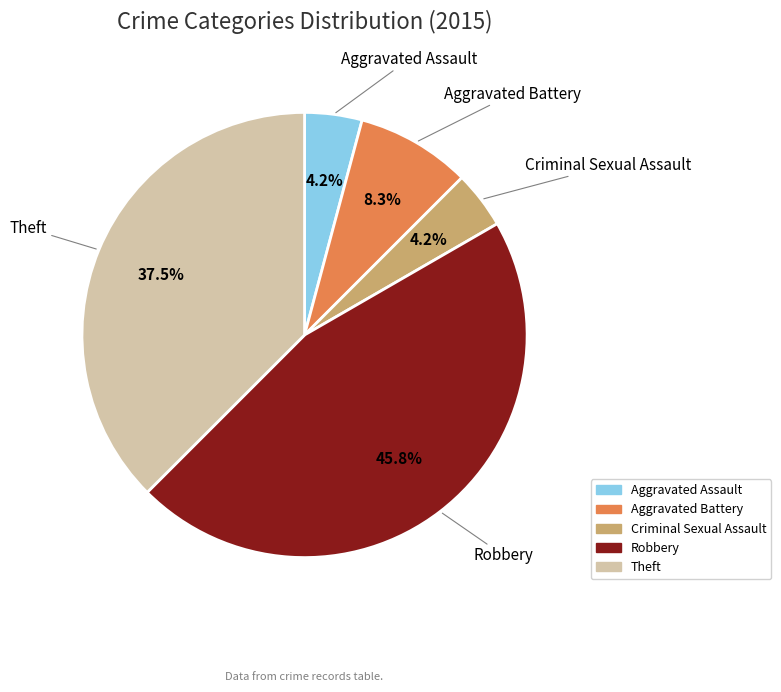

How many slices are in this pie chart?

5